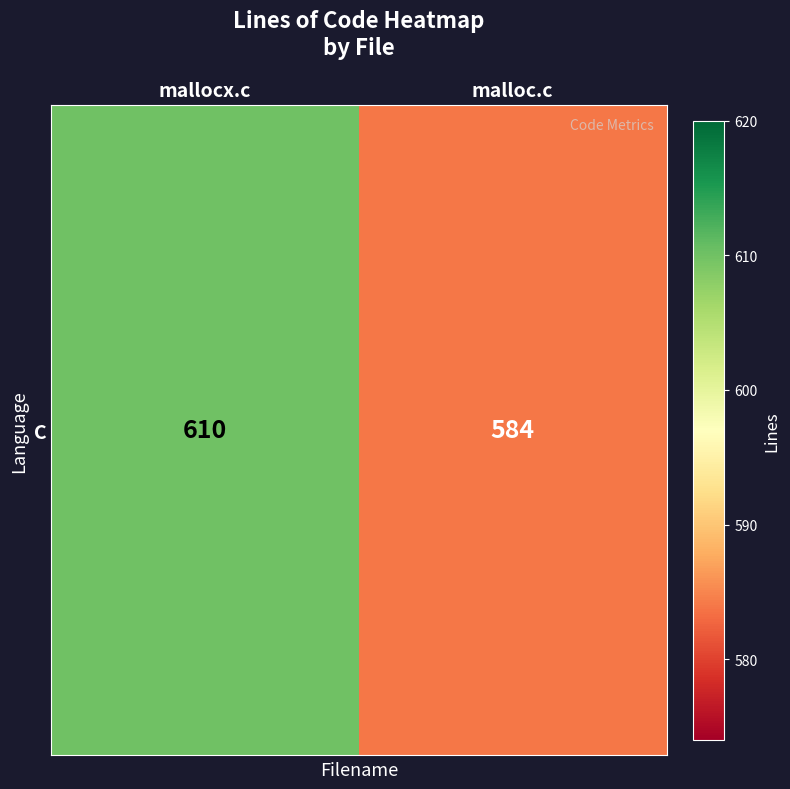

How many series are shown in this chart?

1